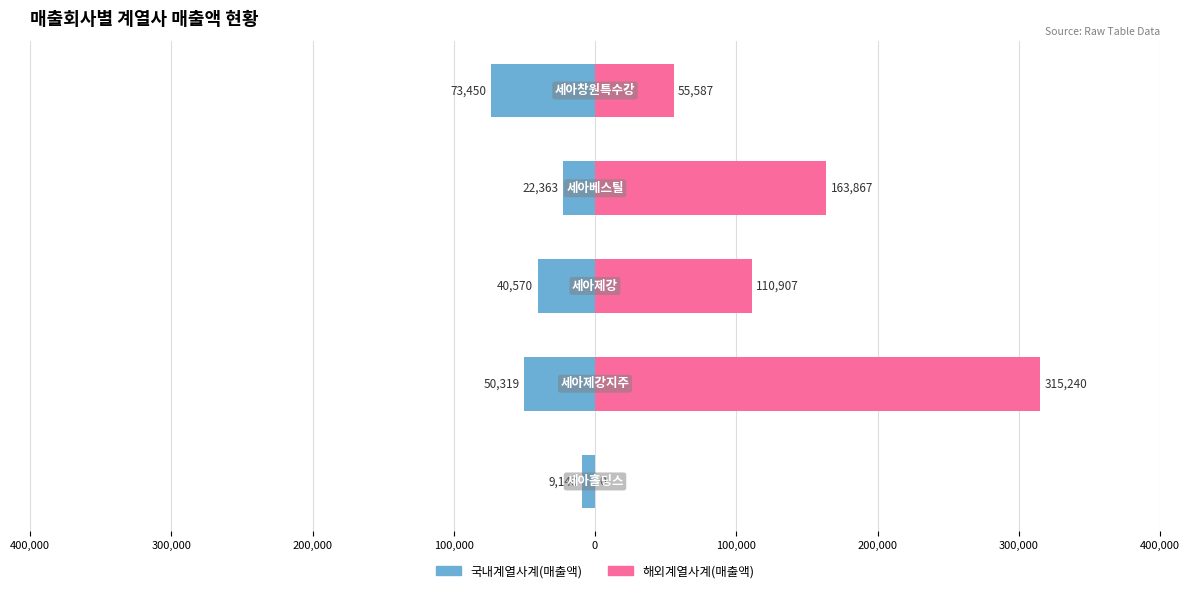

True or false: 해외계열사계(매출액) has a value of 71231 at 200,000.

False